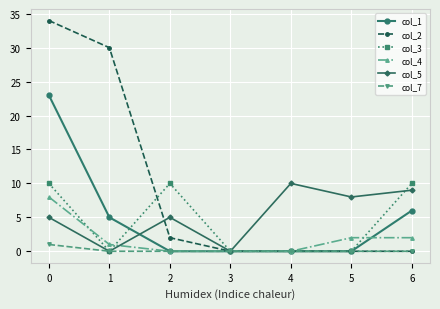

What is the spread (max minus min) of values at 0?

33